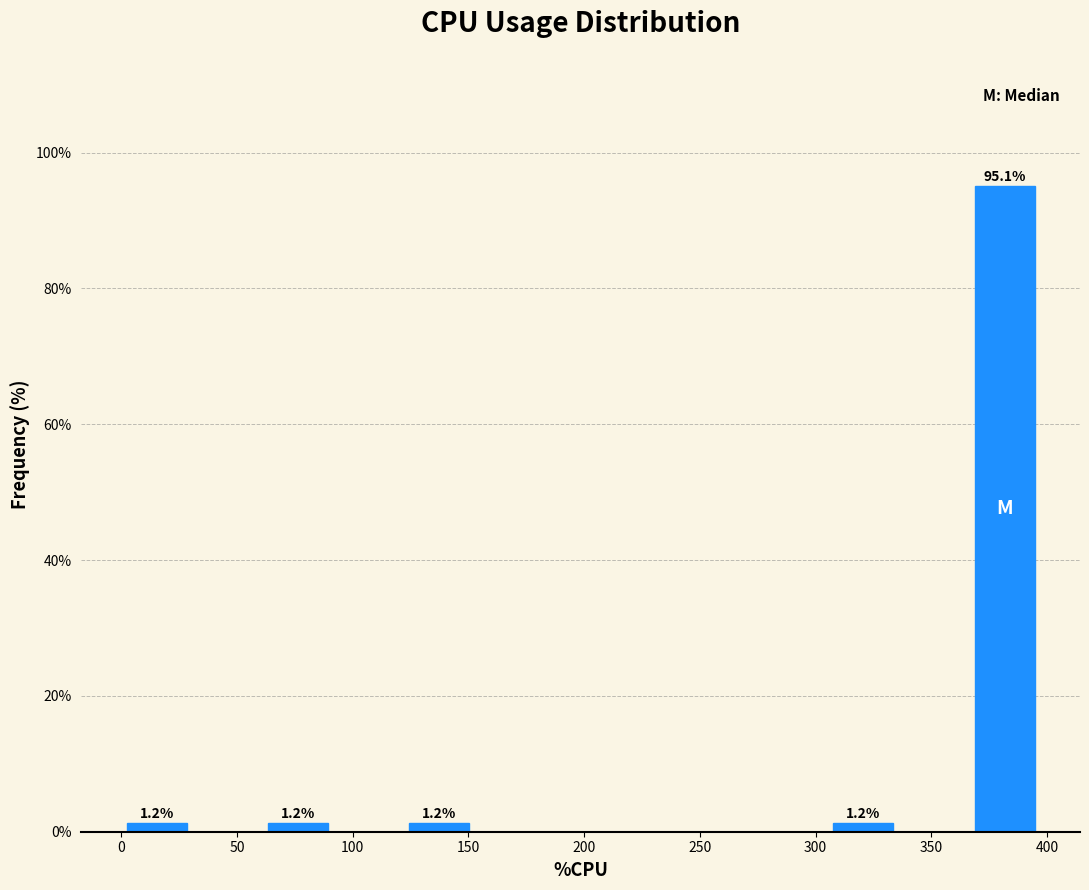

Over which range of the x-axis is the bar tallest?

365 to 395